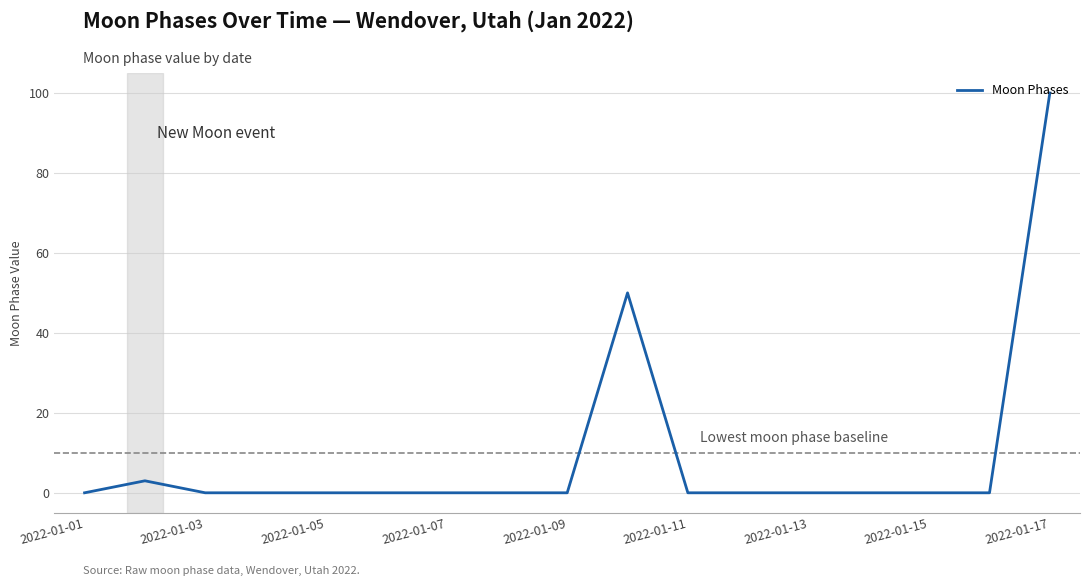

What is the difference between the maximum and minimum values?

100